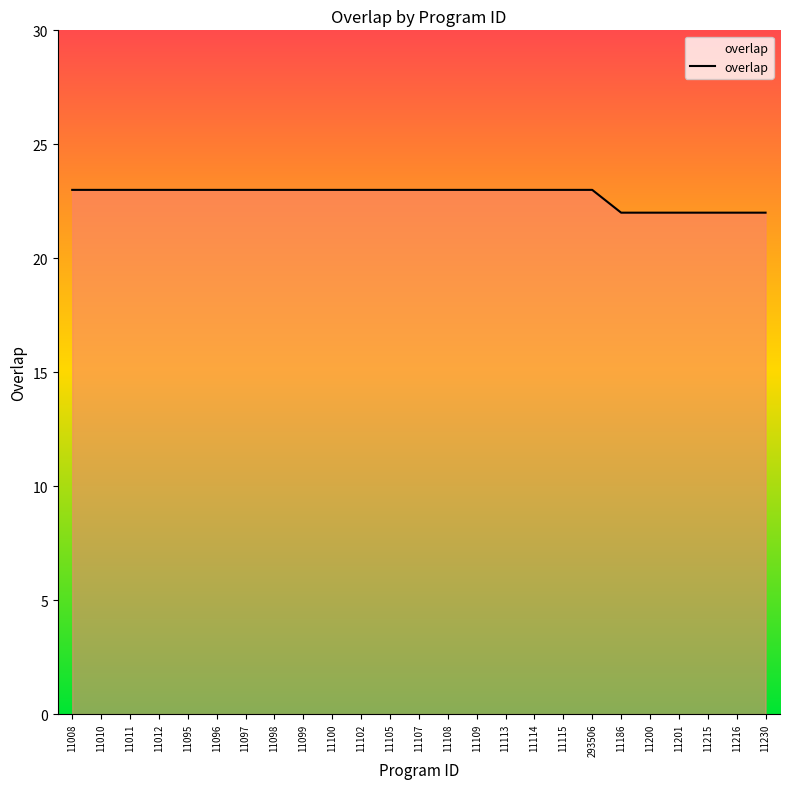

True or false: the data shows 23 at 11102.

True